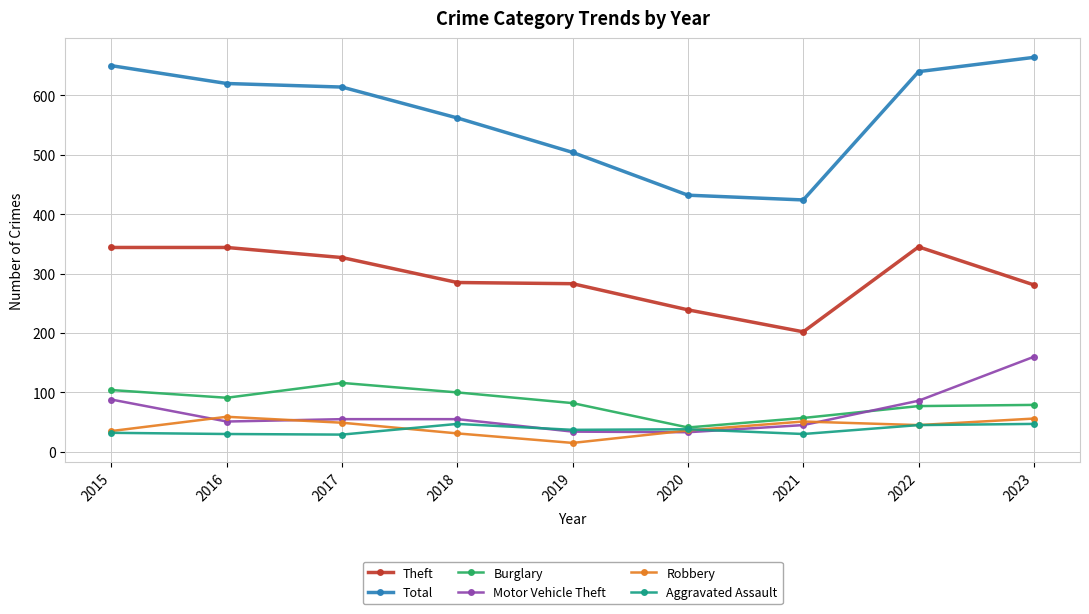

What is the difference between the highest and lowest values at 2022?

595